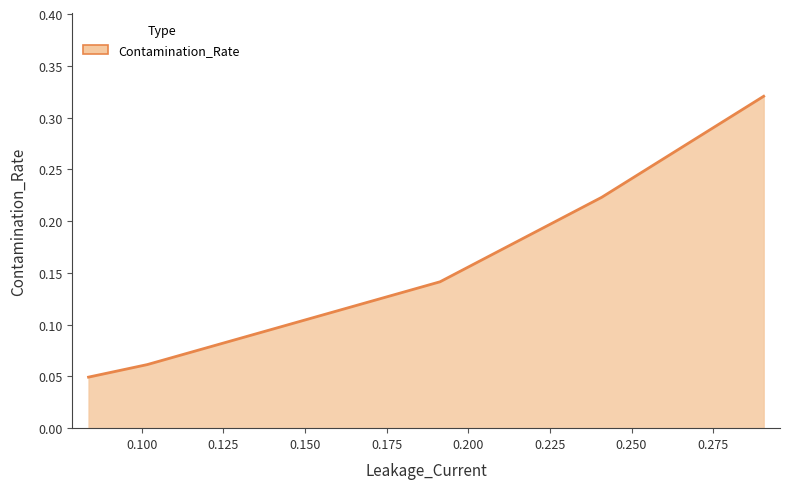

True or false: there are more than 1 points higher than both neighbors.

False